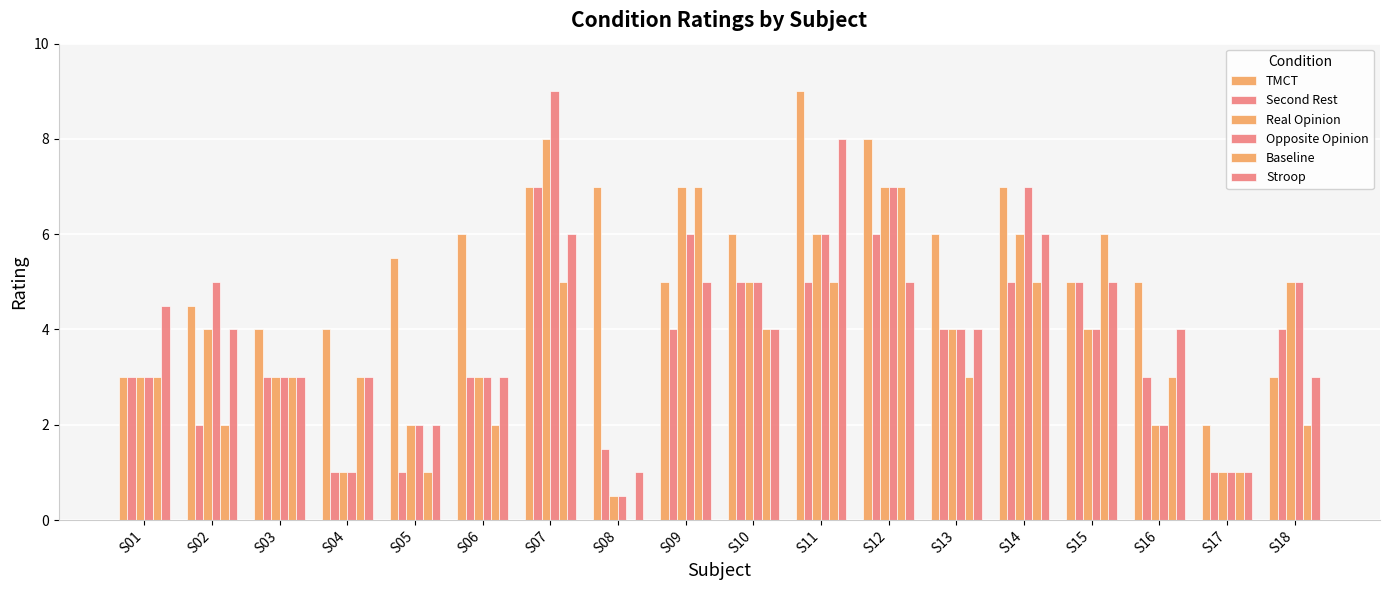

Is it true that Stroop equals 1.0 at S04?

False